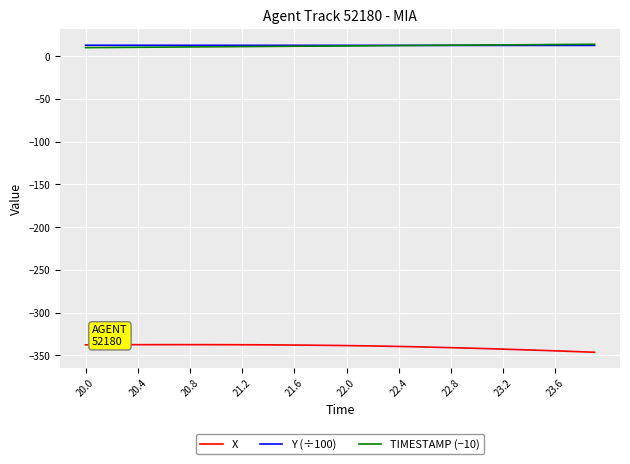

True or false: X and TIMESTAMP (−10) intersect in this chart.

False